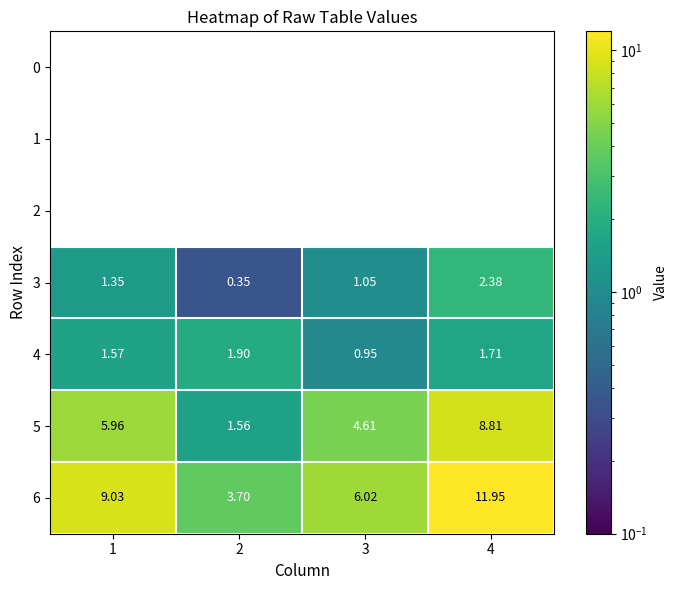

What is the difference between the second highest and second lowest values in the 3 series?

0.3